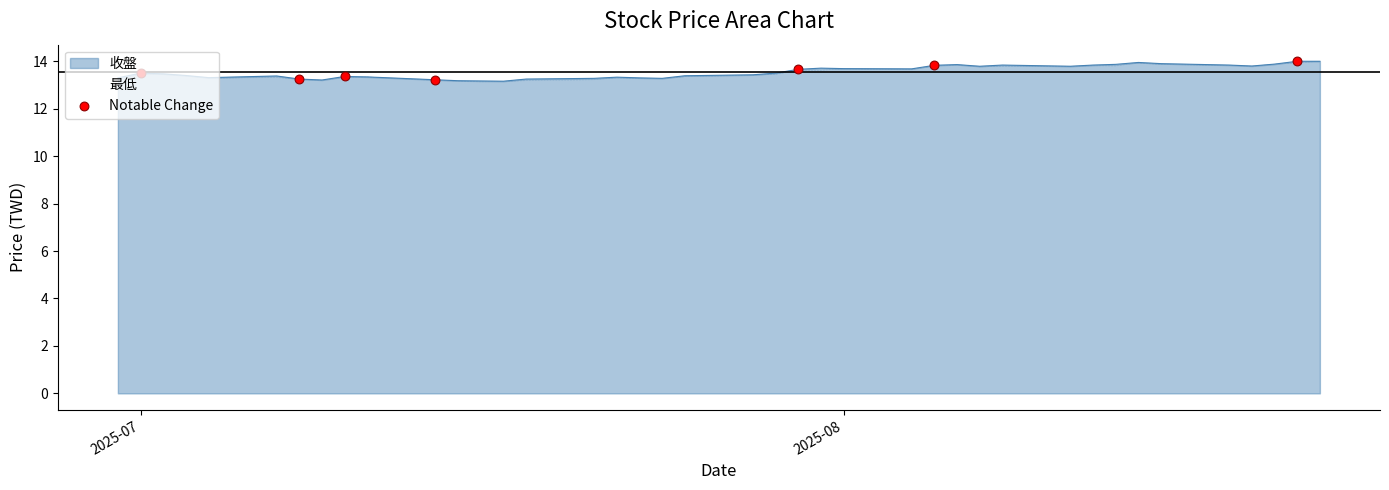

What is the lowest value of the 最低 series?

13.1